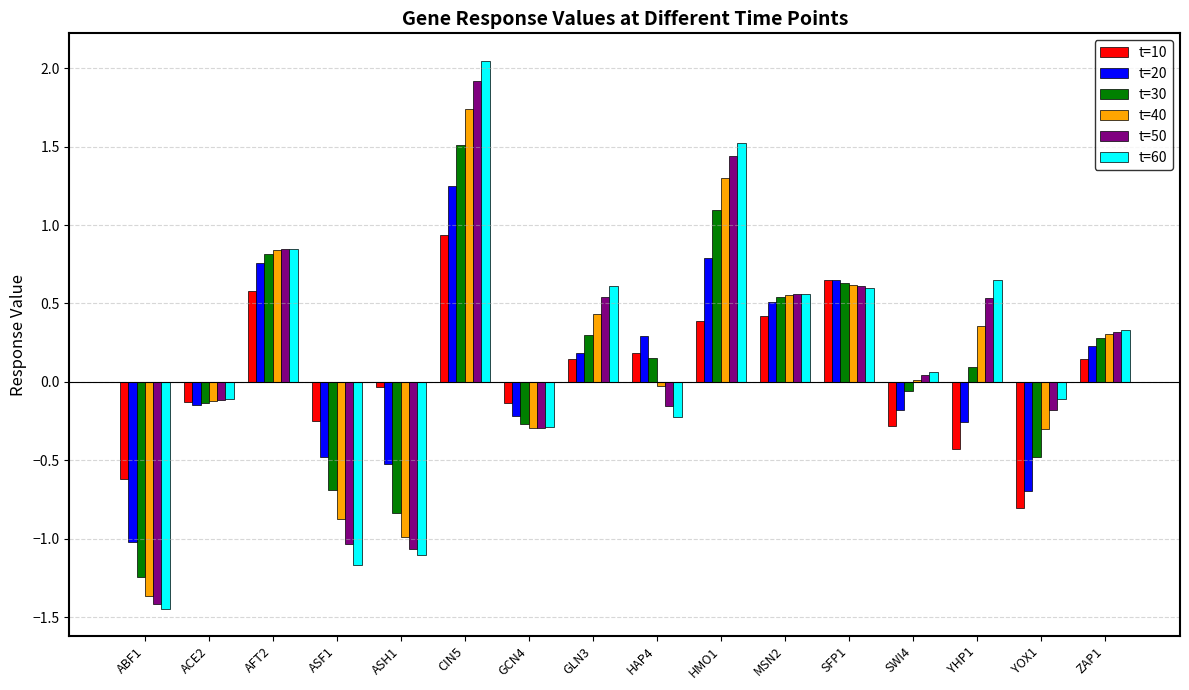

Is the value of t=30 at GCN4 greater than the value of t=60 at MSN2?

No